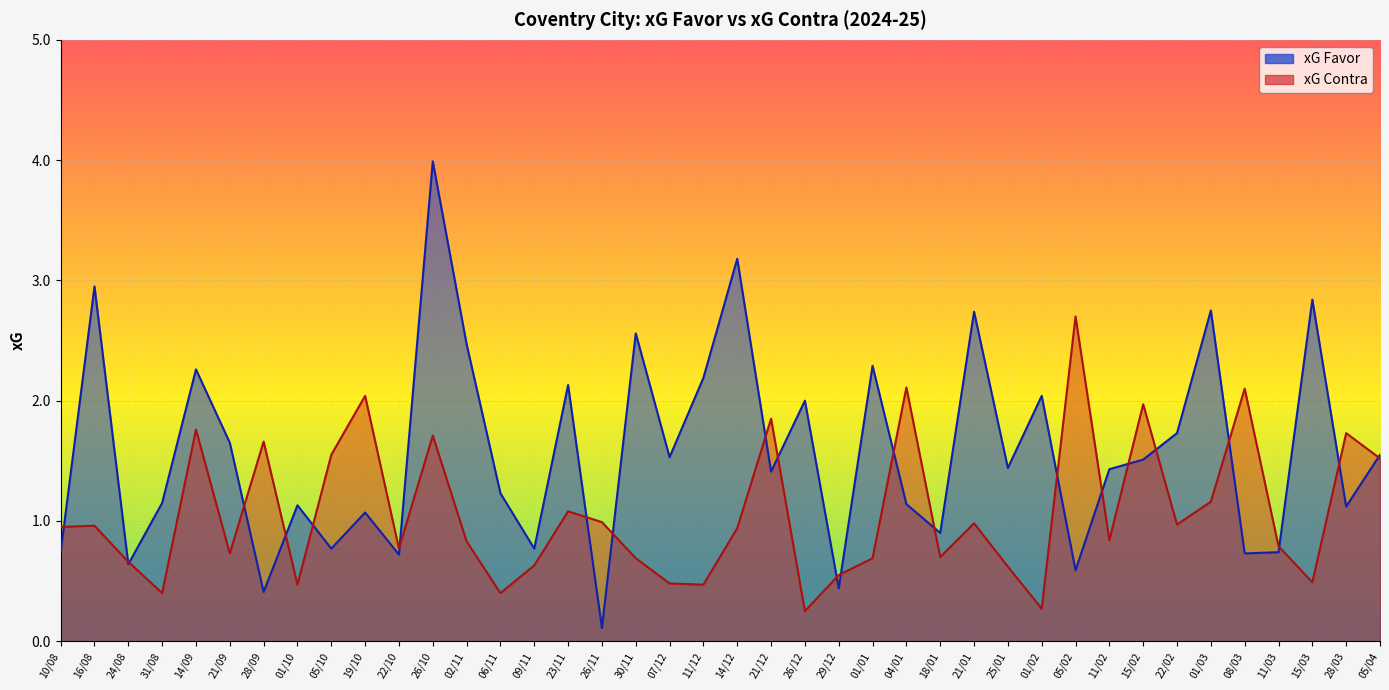

Which series ends up on top after the final intersection of xG Contra and xG Favor?

xG Favor